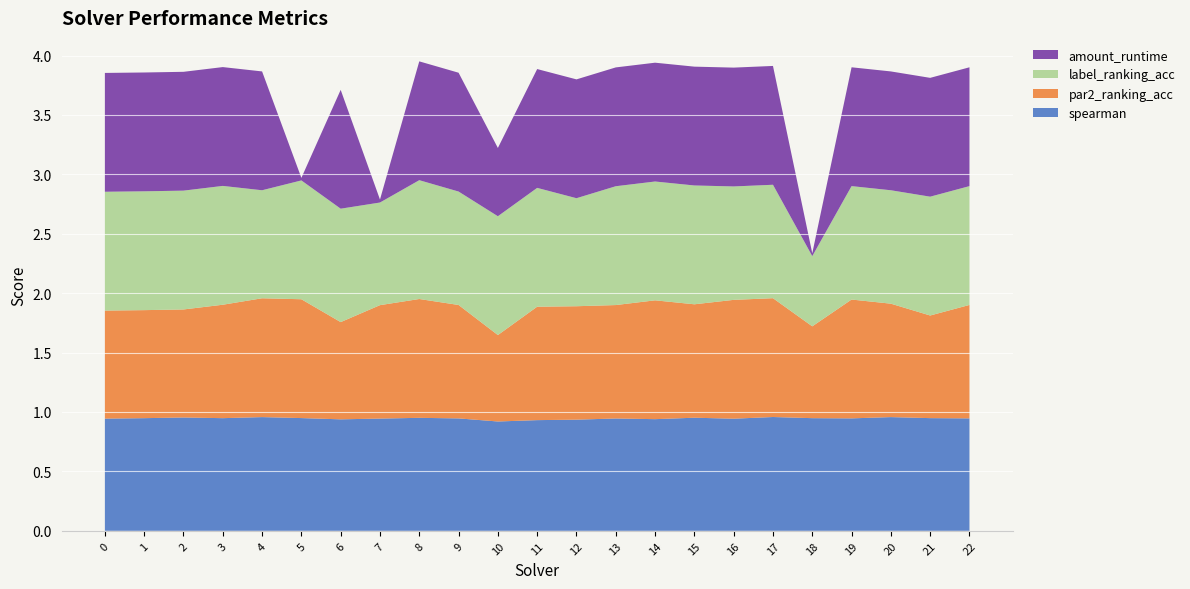

Reading left to right, list all the values displayed in this chart.

spearman: 0=0.9	1=0.9	2=1.0	3=0.9	4=1.0	5=0.9	6=0.9	7=0.9	8=1.0	9=0.9	10=0.9	11=0.9	12=0.9	13=0.9	14=0.9	15=1.0	16=0.9	17=1.0	18=0.9	19=0.9	20=1.0	21=0.9	22=0.9
par2_ranking_acc: 0=0.9	1=0.9	2=0.9	3=1.0	4=1.0	5=1.0	6=0.8	7=1.0	8=1.0	9=1.0	10=0.7	11=1.0	12=1.0	13=1.0	14=1.0	15=1.0	16=1.0	17=1.0	18=0.8	19=1.0	20=1.0	21=0.9	22=1.0
label_ranking_acc: 0=1.0	1=1.0	2=1.0	3=1.0	4=0.9	5=1.0	6=1.0	7=0.9	8=1.0	9=1.0	10=1.0	11=1.0	12=0.9	13=1.0	14=1.0	15=1.0	16=1.0	17=1.0	18=0.6	19=1.0	20=1.0	21=1.0	22=1.0
amount_runtime: 0=1.0	1=1.0	2=1.0	3=1.0	4=1.0	5=0.0	6=1.0	7=0.0	8=1.0	9=1.0	10=0.6	11=1.0	12=1.0	13=1.0	14=1.0	15=1.0	16=1.0	17=1.0	18=0.0	19=1.0	20=1.0	21=1.0	22=1.0